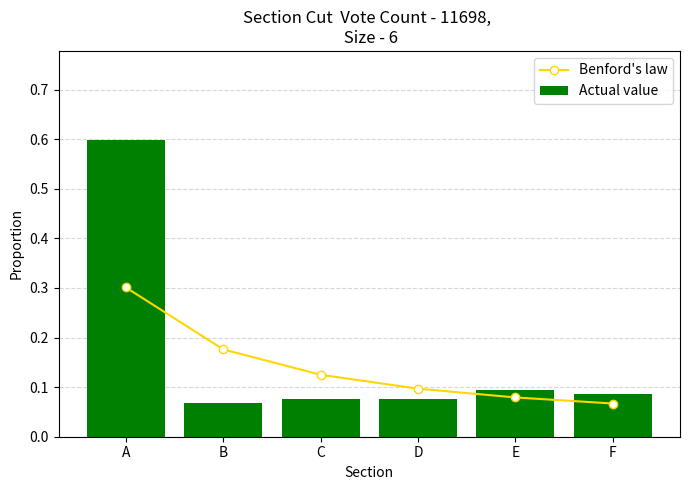

At which category is the sum across all series the highest?

A